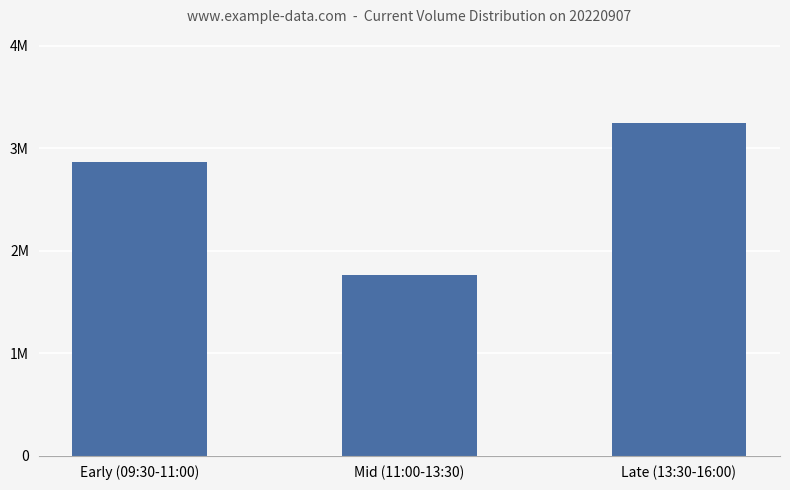

What is the value of the 3rd bar from the left?

3241751